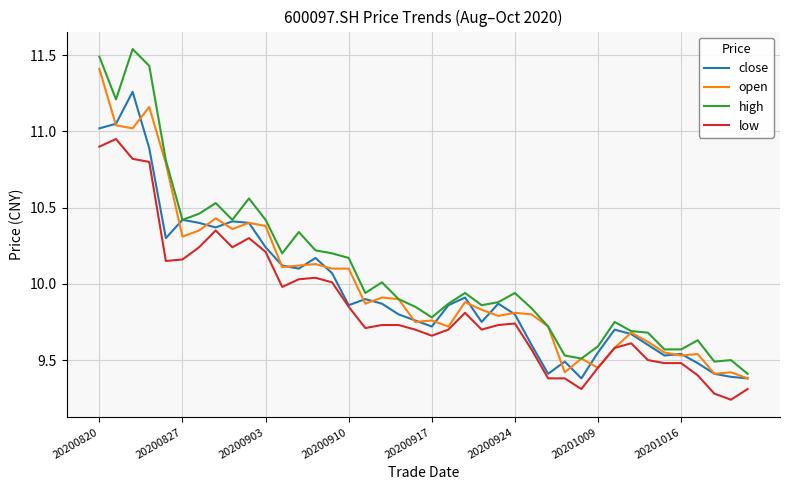

Which series has the largest range (max minus min)?

high